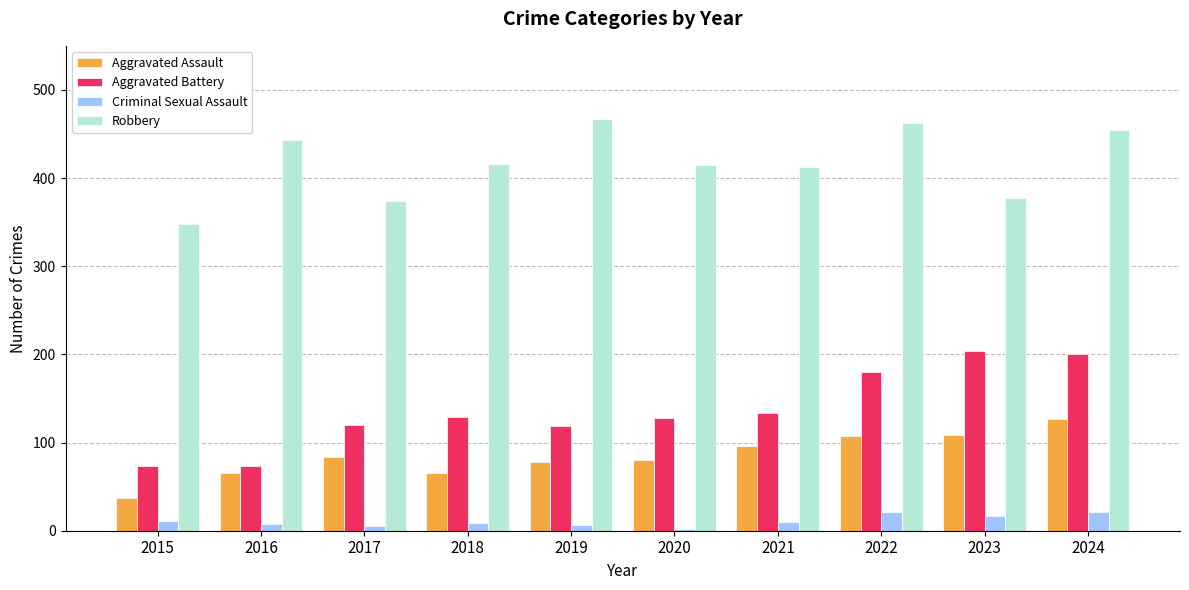

Which series changed the most between 2015 and 2019?

Robbery